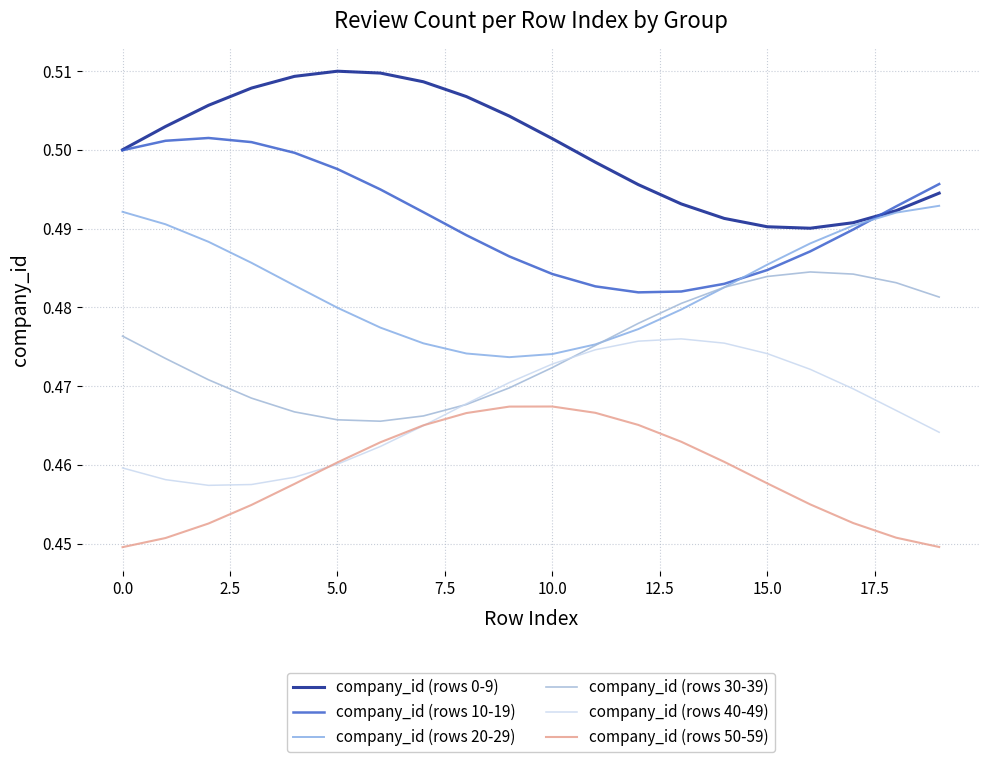

What is the label of the 19th point from the left?

18